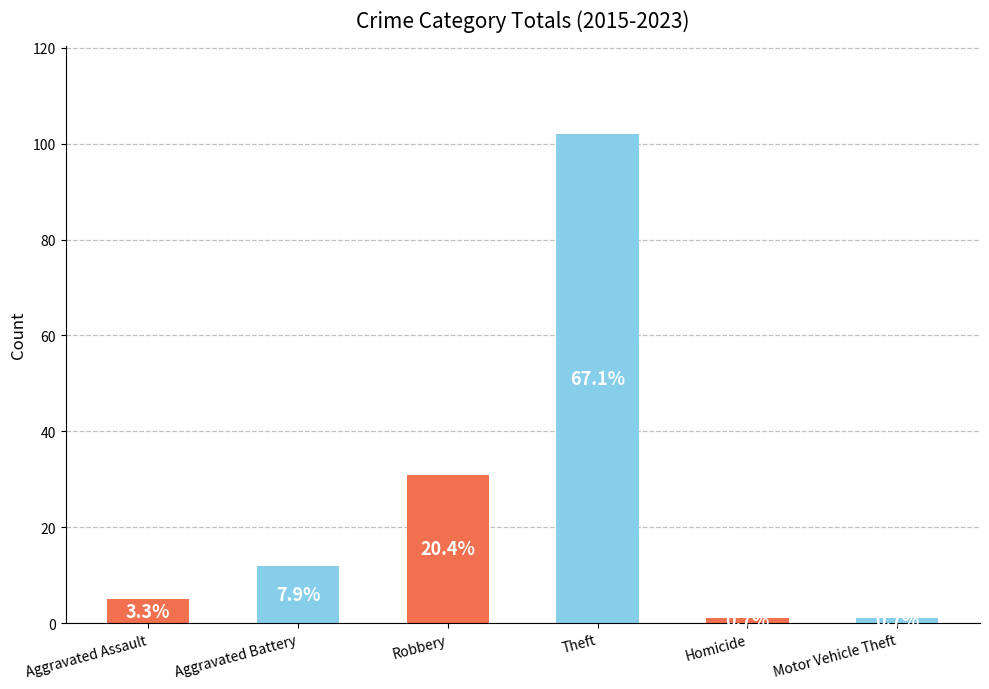

Are the bars horizontal?

No